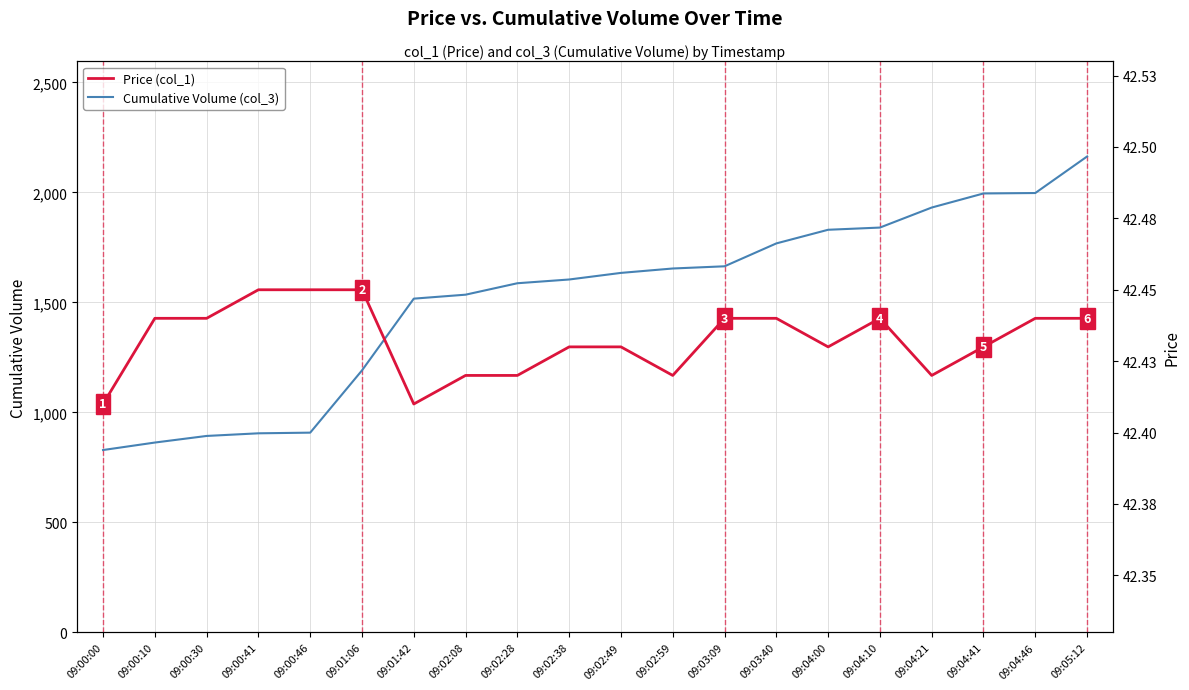

What is the label of the 13th point from the left?

09:03:09